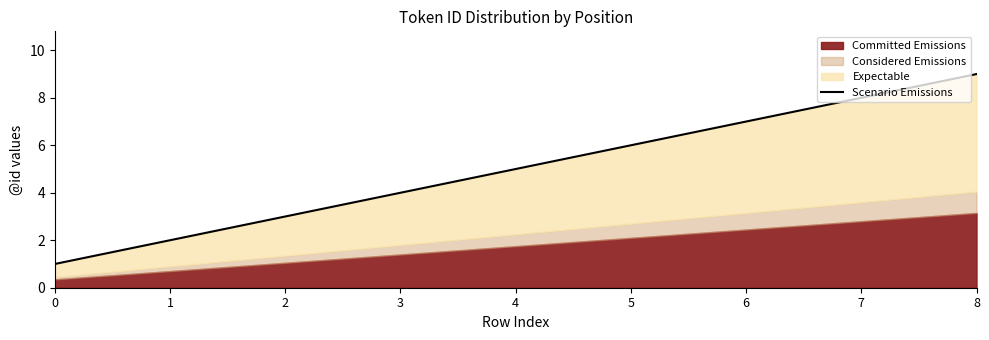

Rank the categories by value from highest to lowest.

8, 7, 6, 5, 4, 3, 2, 1, 0